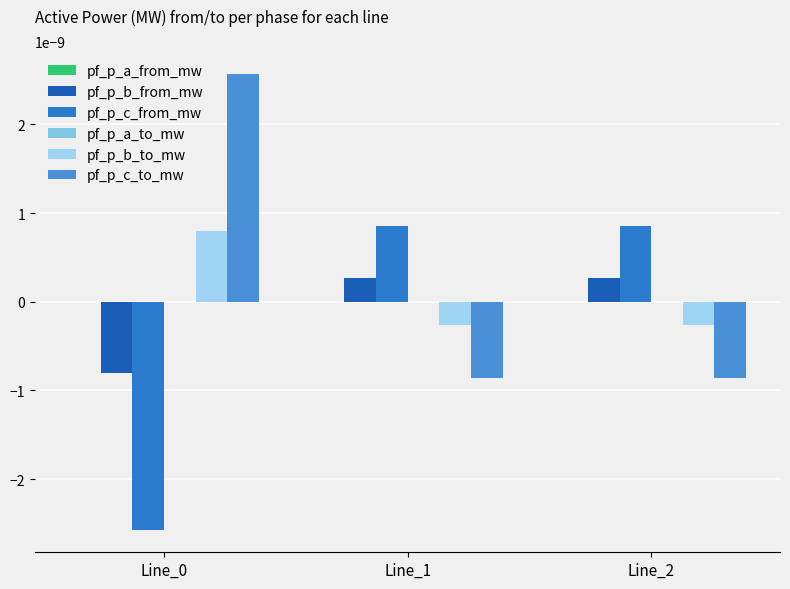

At Line_0, list the series in order from largest to smallest.

pf_p_c_to_mw, pf_p_b_to_mw, pf_p_a_from_mw, pf_p_a_to_mw, pf_p_b_from_mw, pf_p_c_from_mw